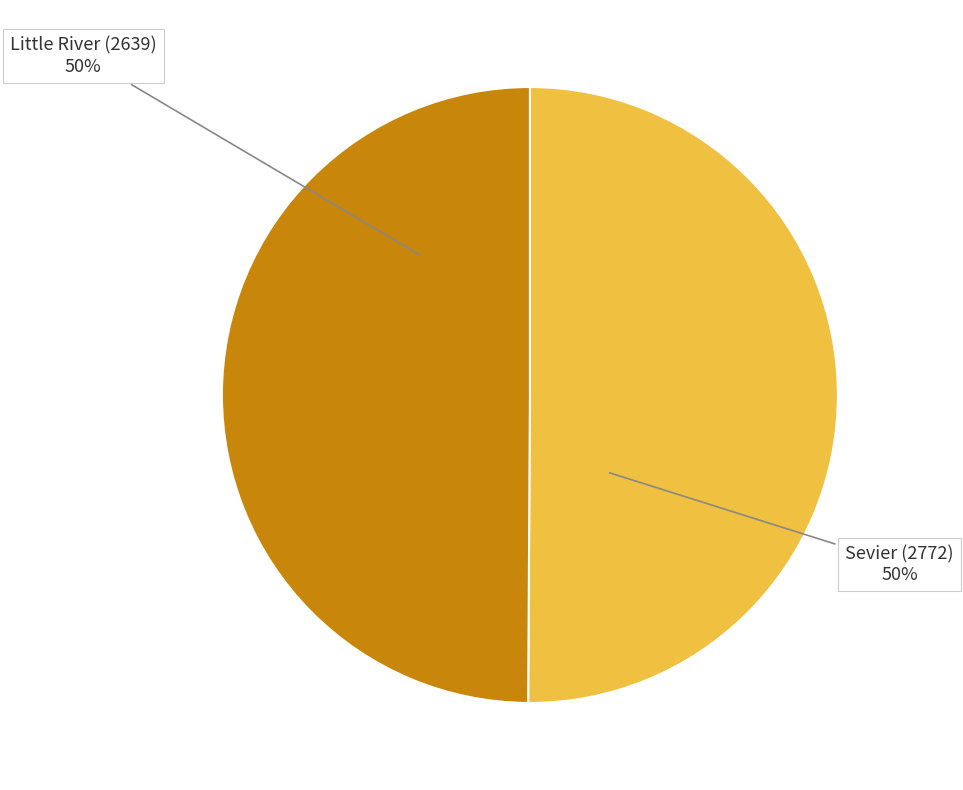

To the nearest percent, what percentage of the pie is Little River (2639)?

50%